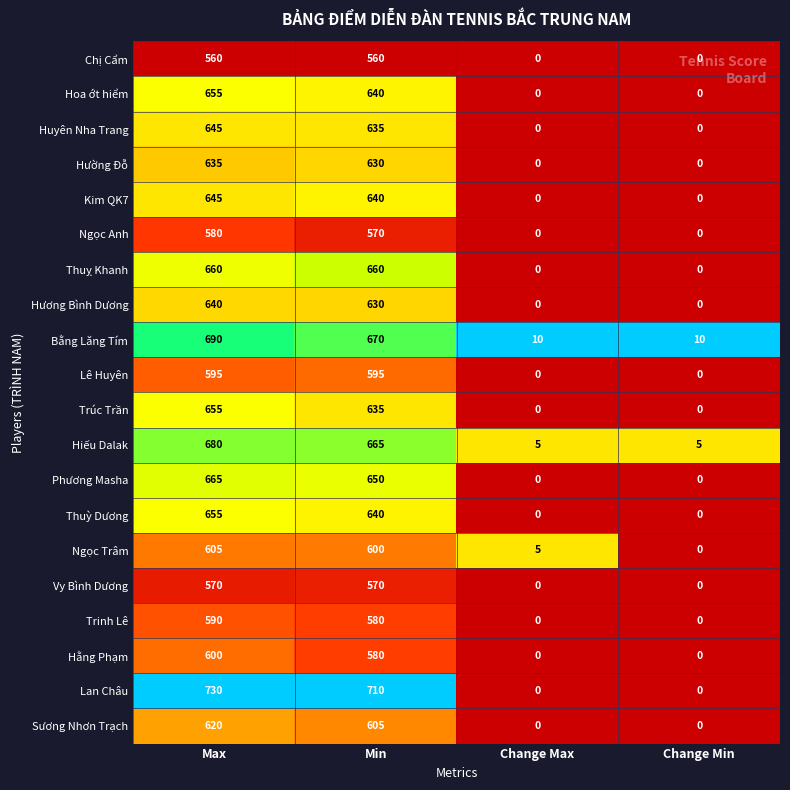

What is the total value across all series at Min?

12465